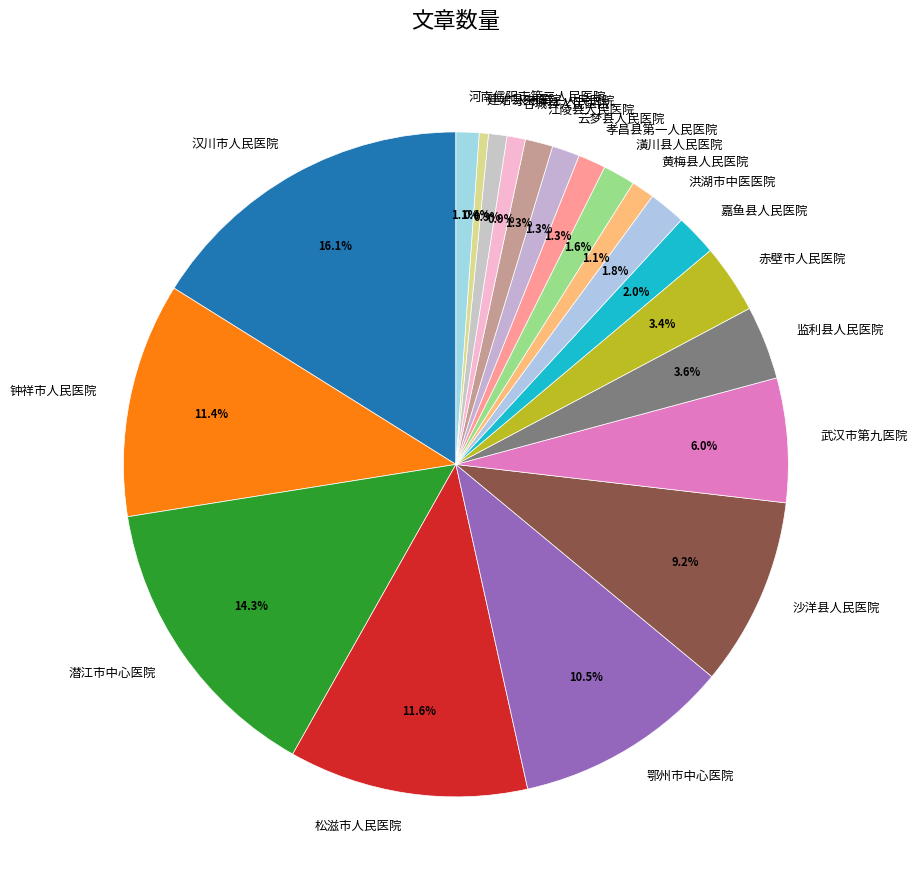

Combined, what portion of the pie is 沙洋县人民医院 and 潜江市中心医院?

23.5%